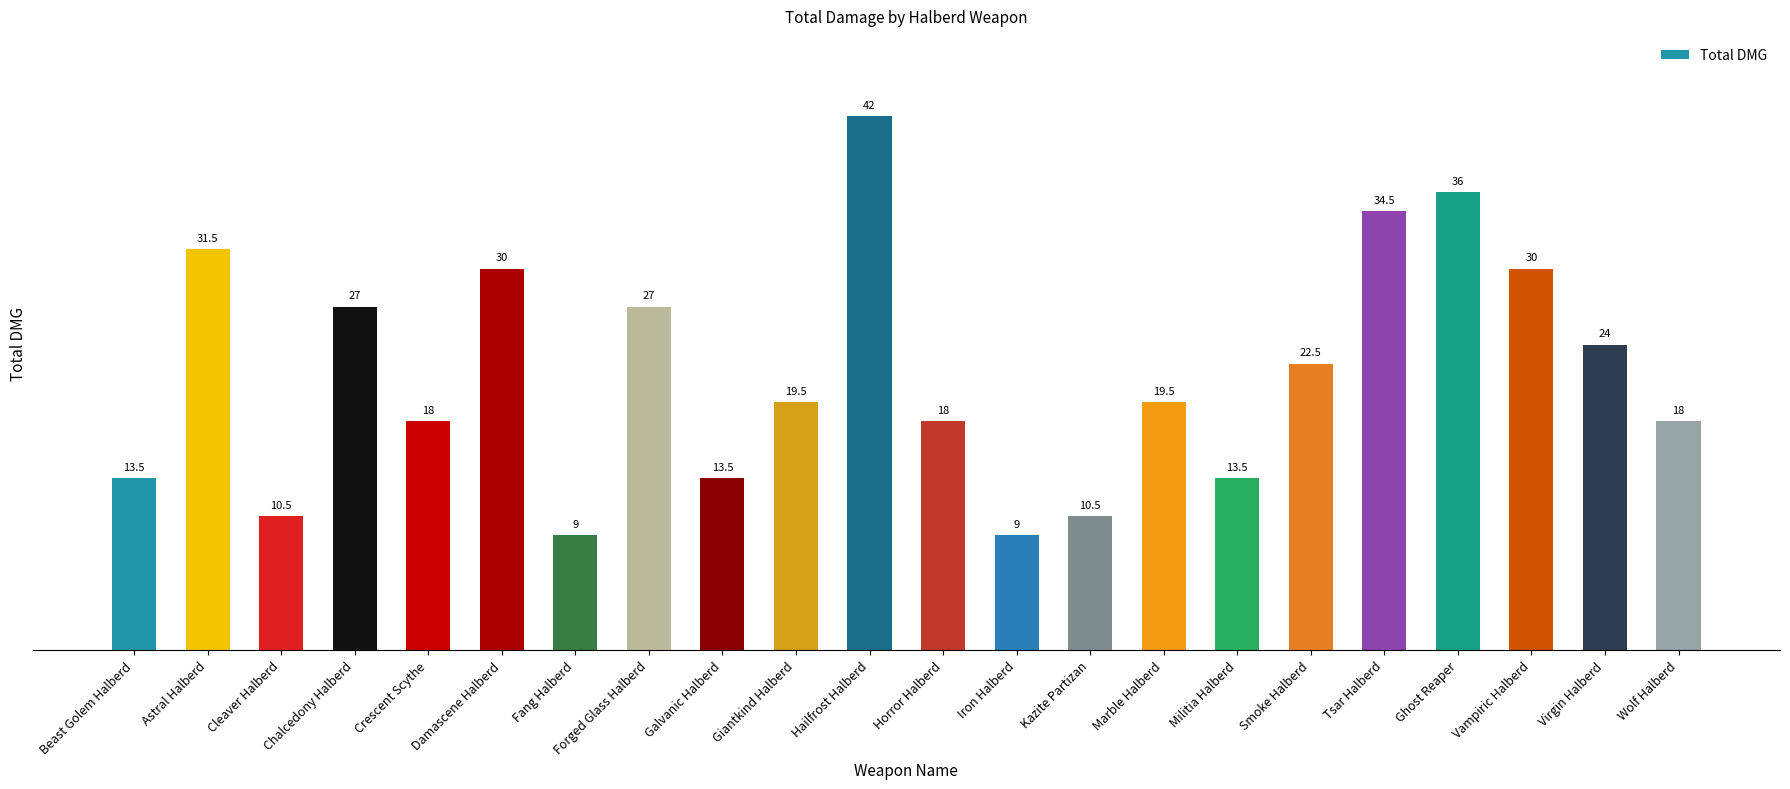

What is the label of the 13th bar from the right?

Giantkind Halberd